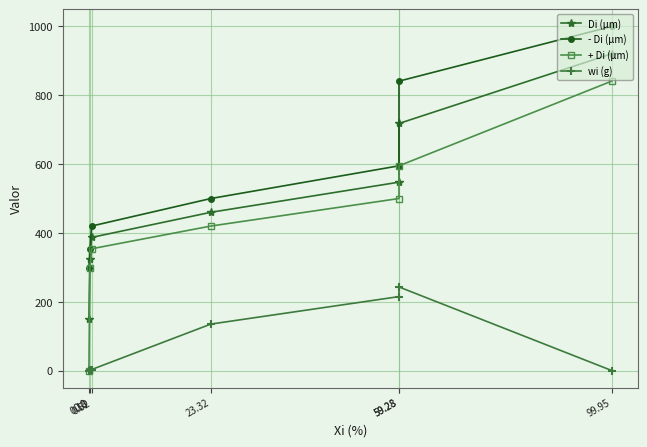

True or false: - Di (μm) and + Di (μm) intersect in this chart.

False